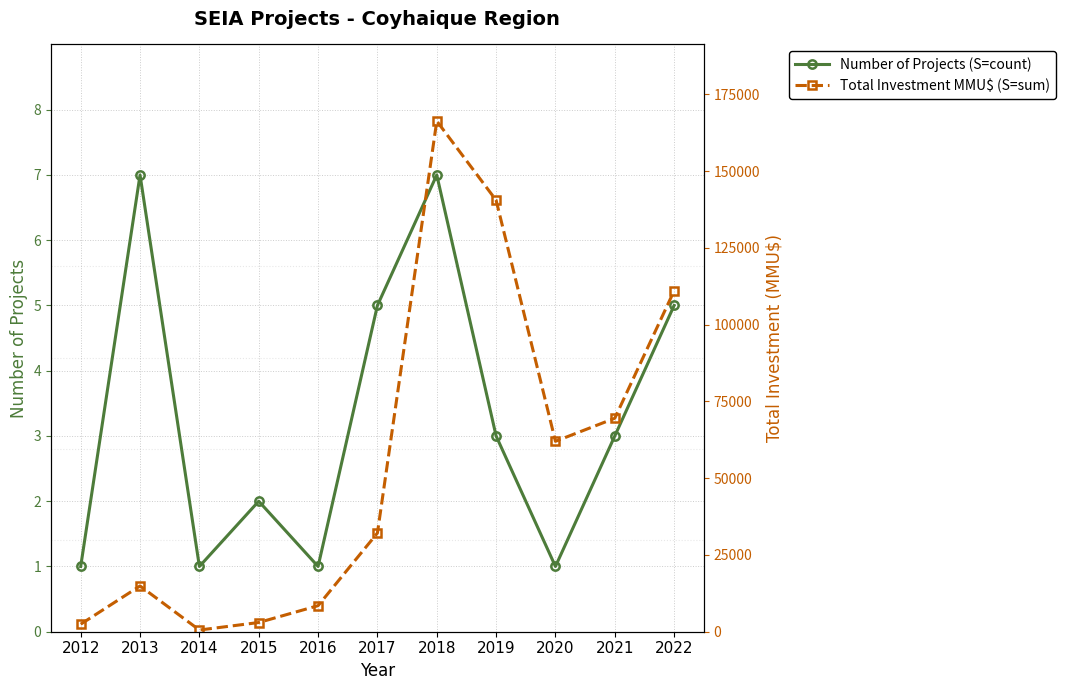

Is the value of Number of Projects (S=count) at 2022 greater than the value of Total Investment MMU$ (S=sum) at 2020?

No